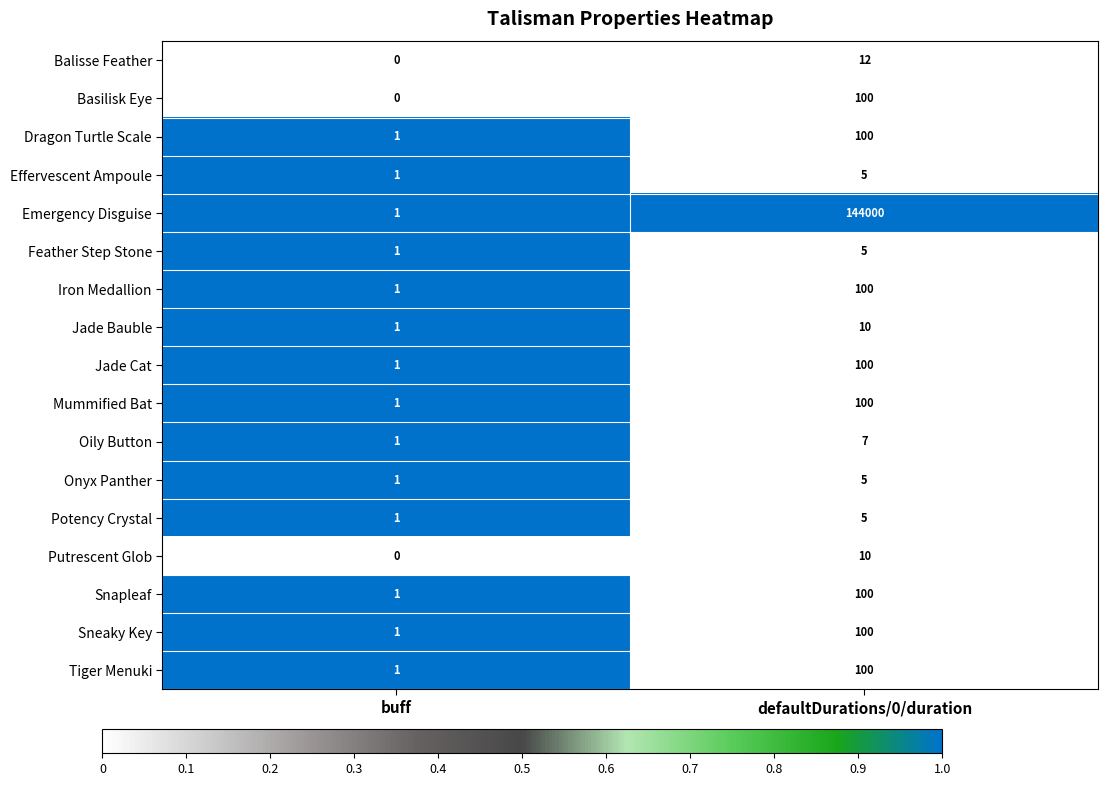

What value does the Potency Crystal series have at defaultDurations/0/duration?

5